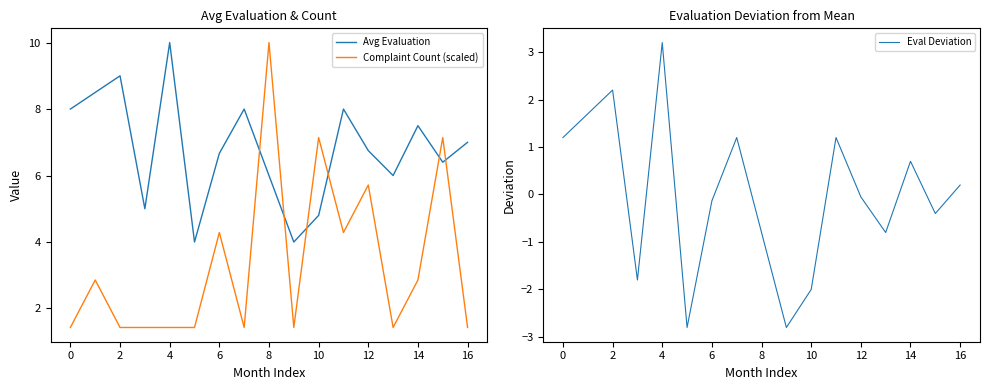

How many data points does each series have?

17